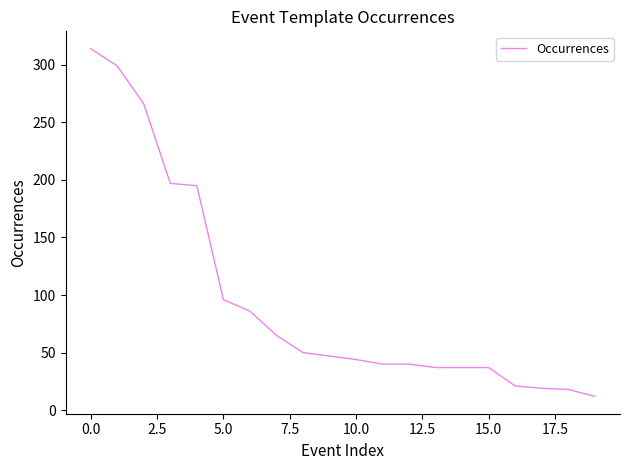

What is the difference between the maximum and minimum values?

302